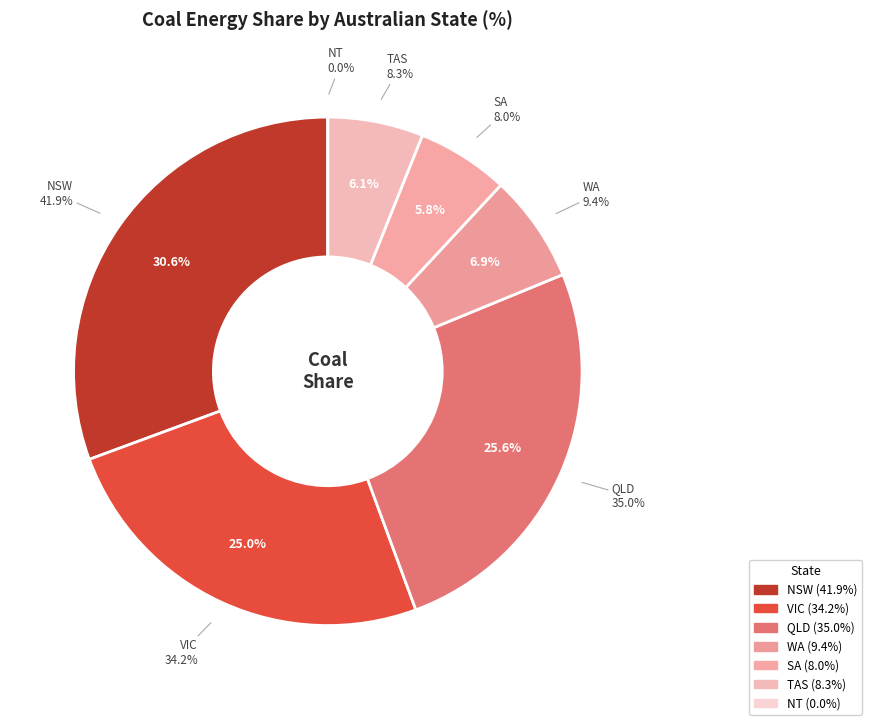

Between VIC and QLD, which is larger?

QLD